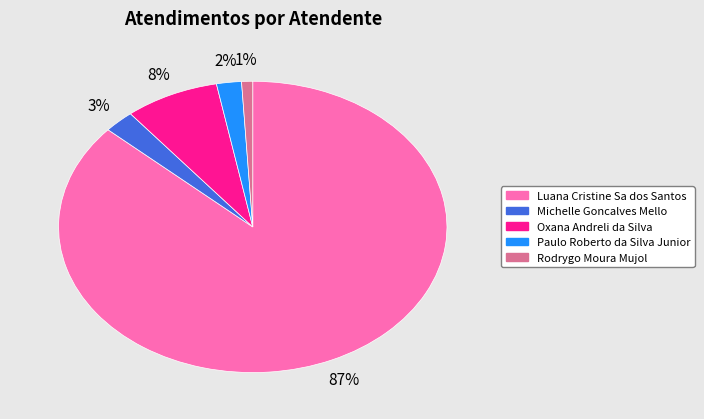

What is the majority slice?

Luana Cristine Sa dos Santos